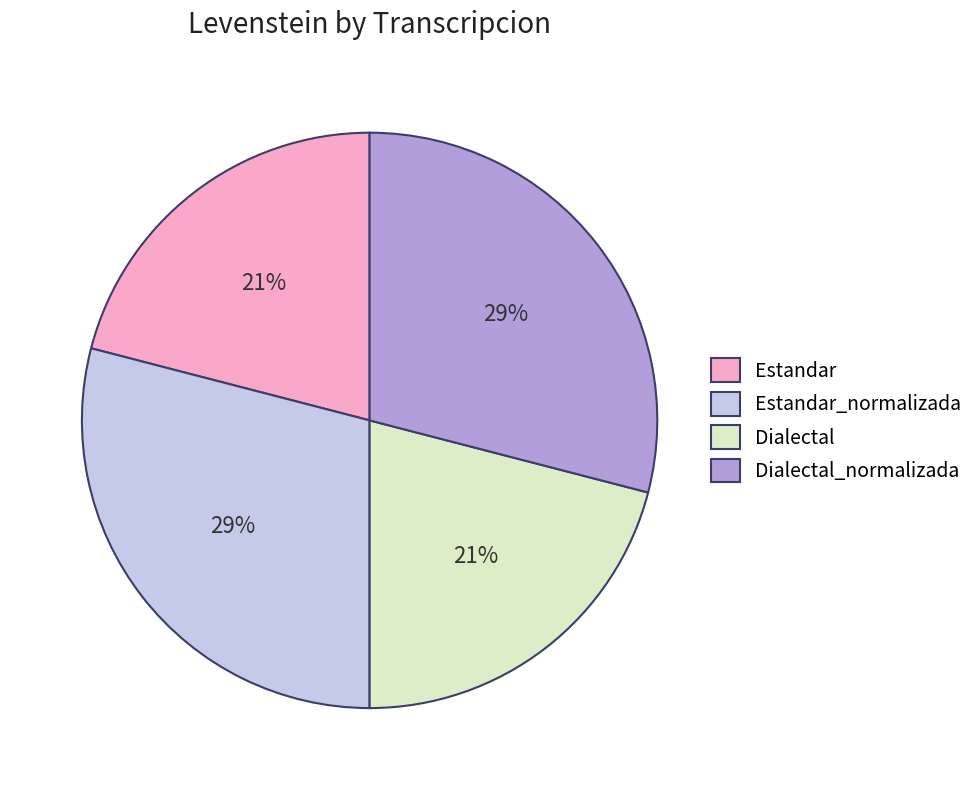

To the nearest percent, what portion does Dialectal represent?

21%